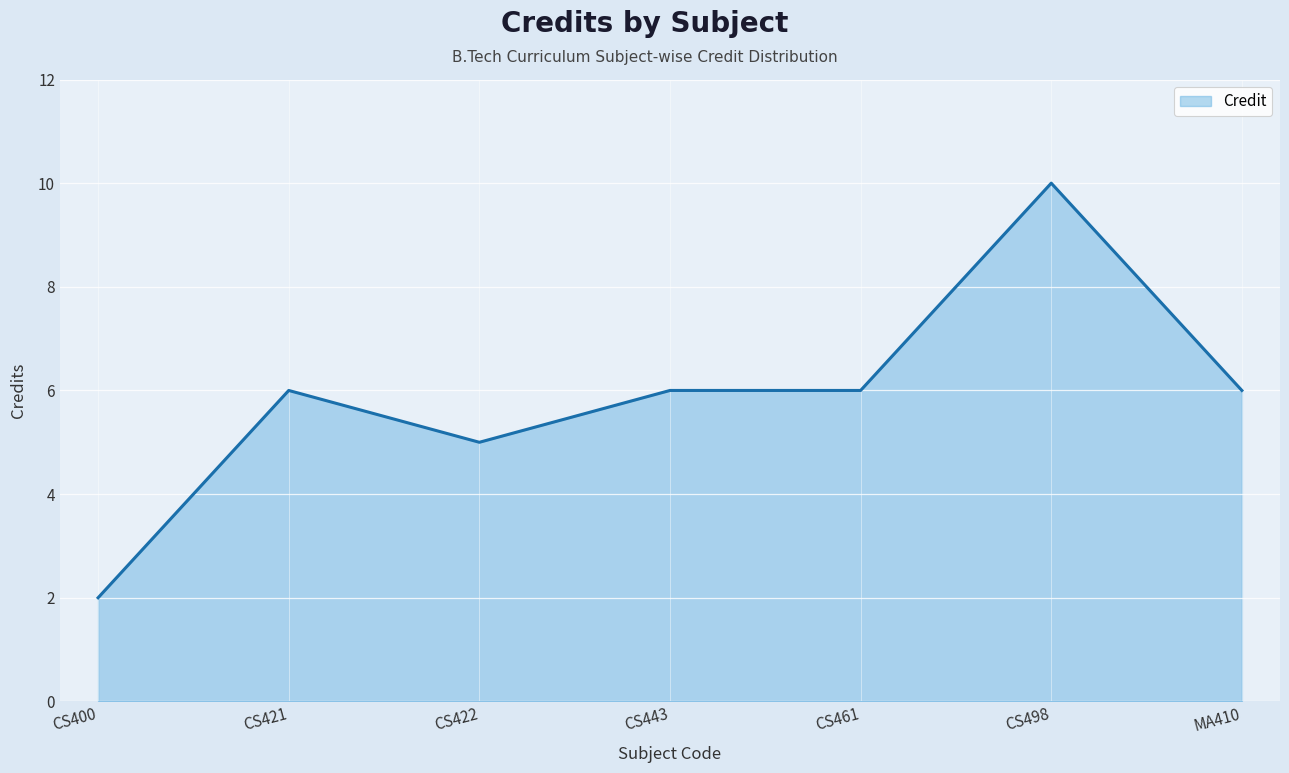

Which label corresponds to the smallest value in the chart?

CS400